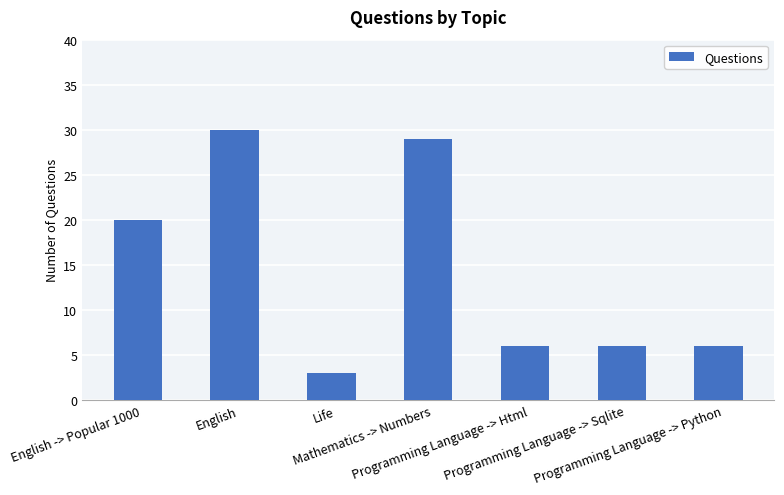

The value at Programming Language -> Python is 6. True or false?

True